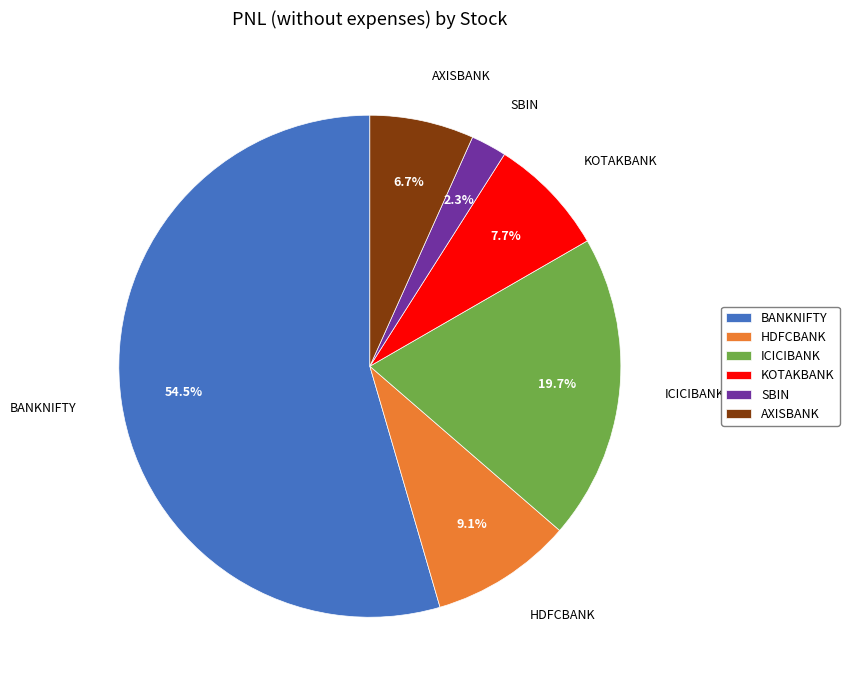

Does KOTAKBANK account for over 50% of the chart?

No